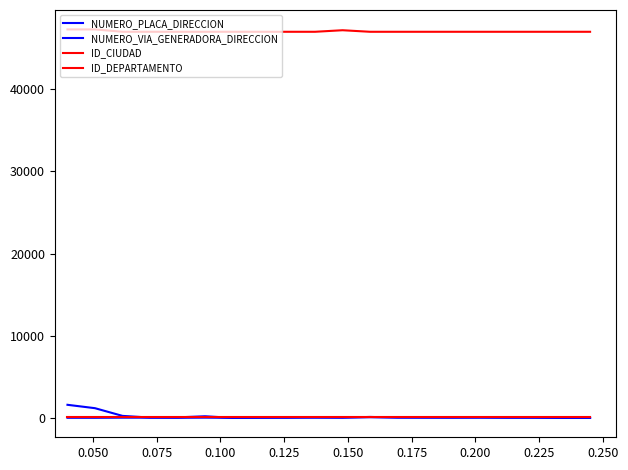

What is the sum of all ID_CIUDAD values?

940782